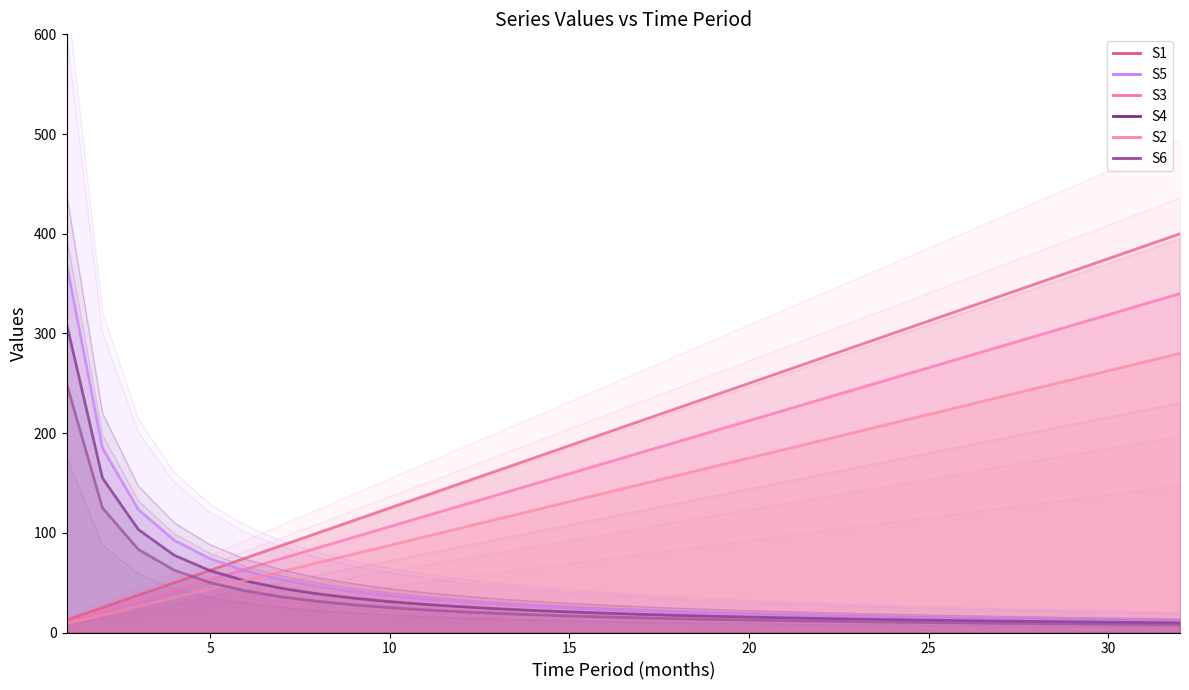

At how many categories does at least one series exceed 294?

14